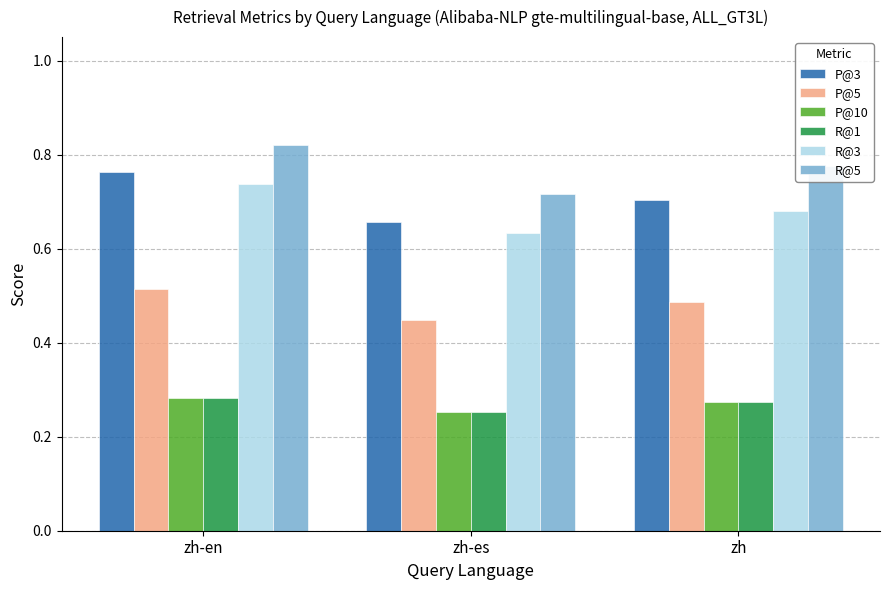

Which series changed the most between zh-es and zh?

R@5